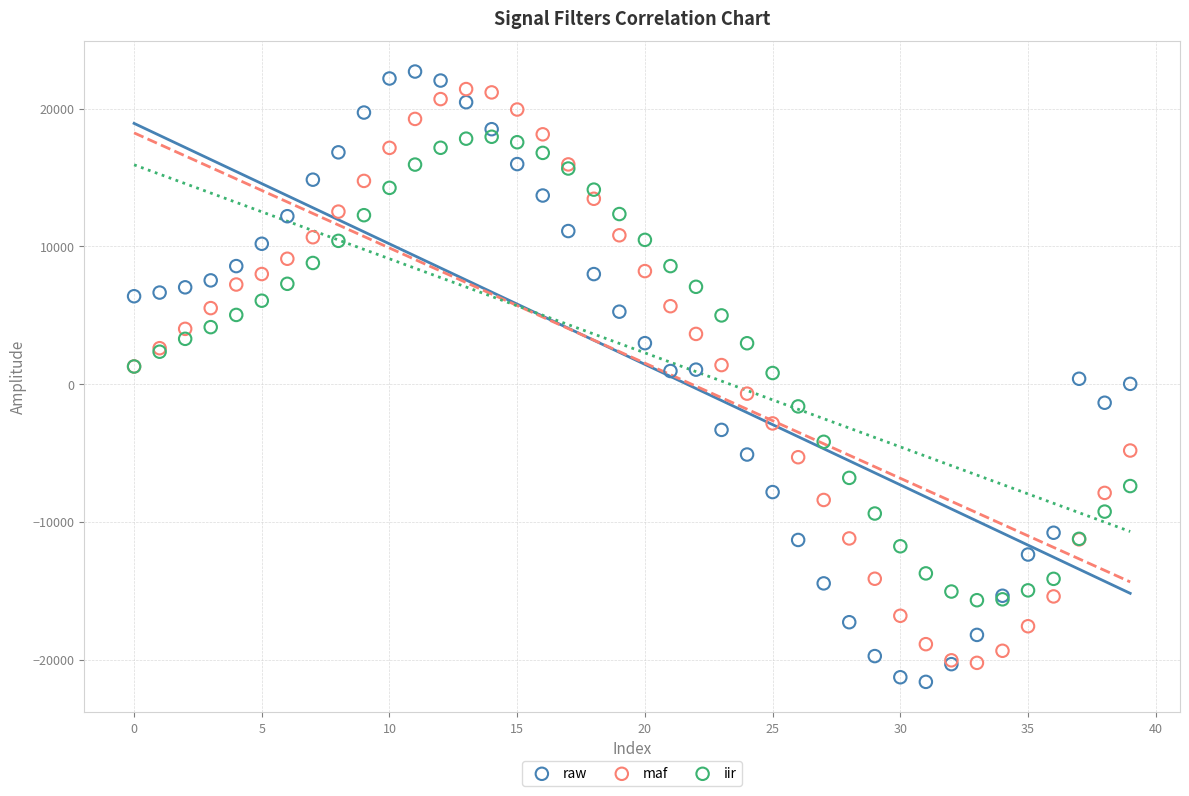

Which series has the widest spread of Y values?

raw